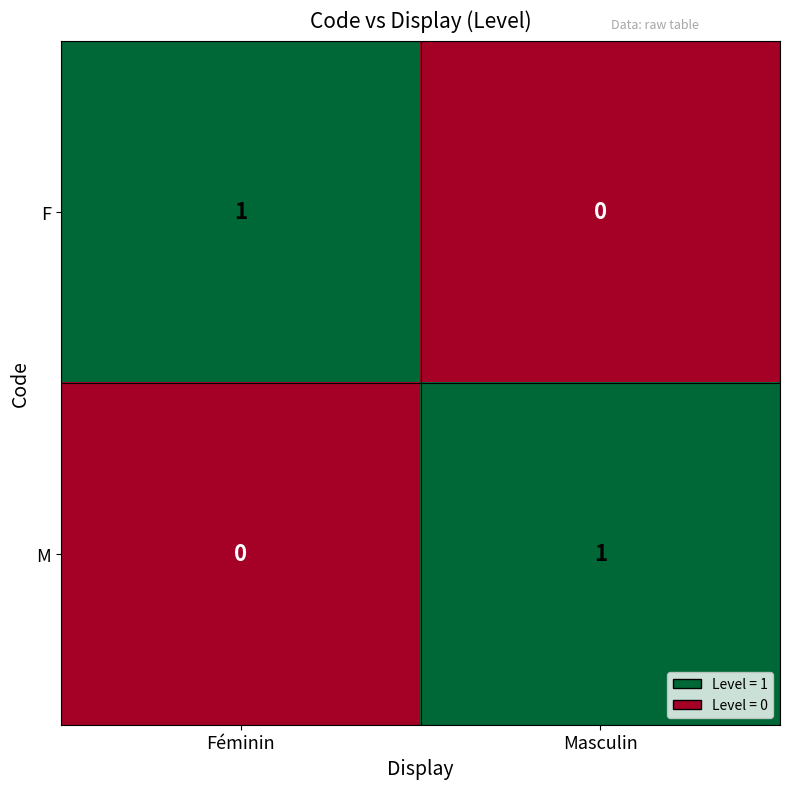

Reading right to left, extract all data points from this chart.

F: Masculin=0	Féminin=1
M: Masculin=1	Féminin=0